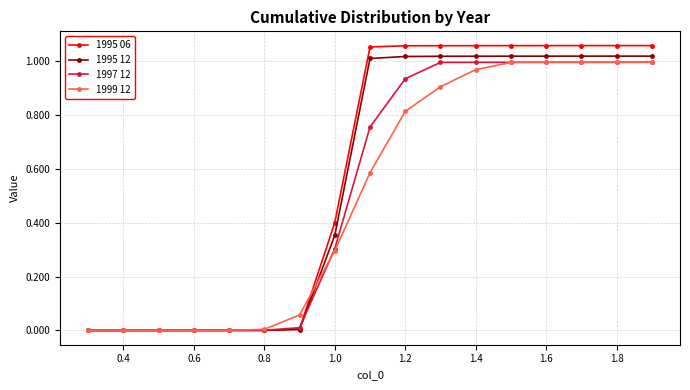

How many data points does each series have?

17